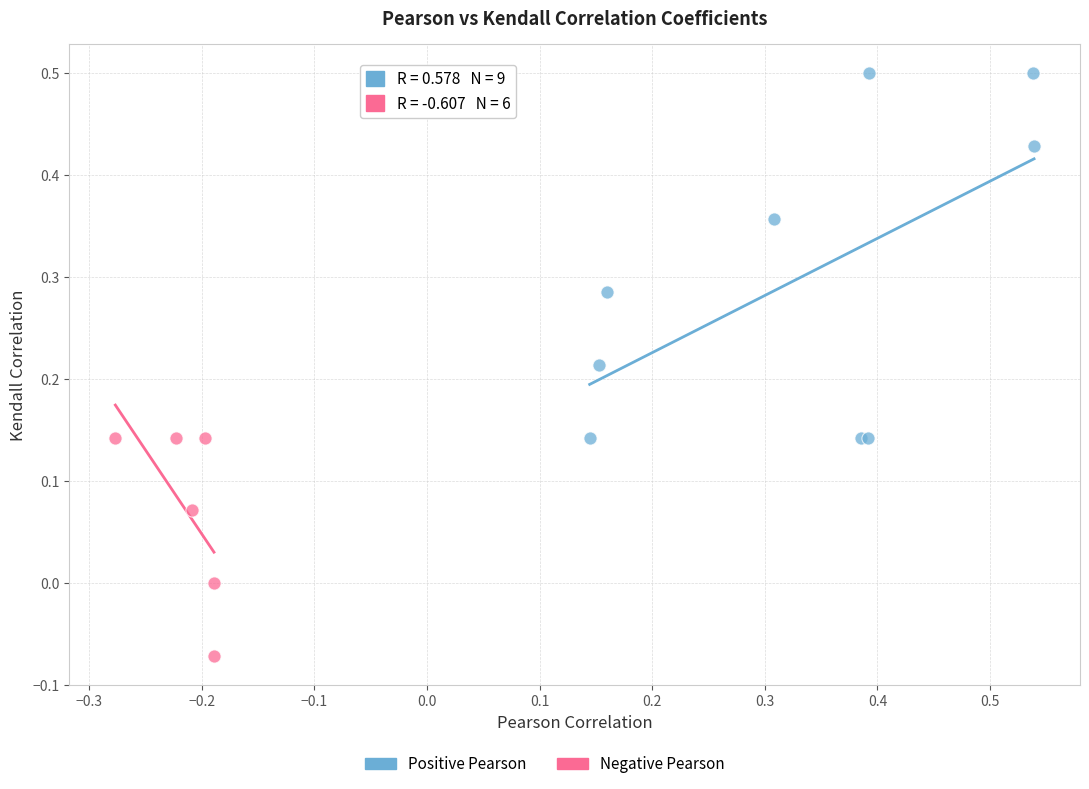

Which series contains the lowest Y value?

Negative Pearson